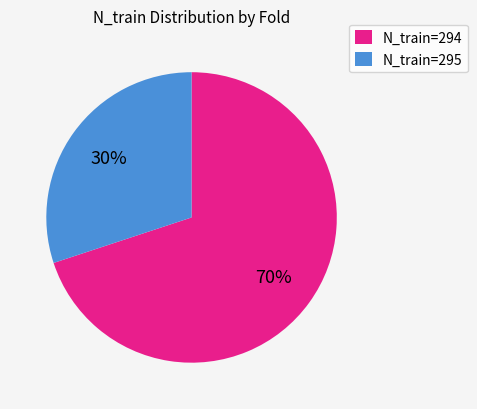

True or false: N_train=294 accounts for 84% of the total.

False